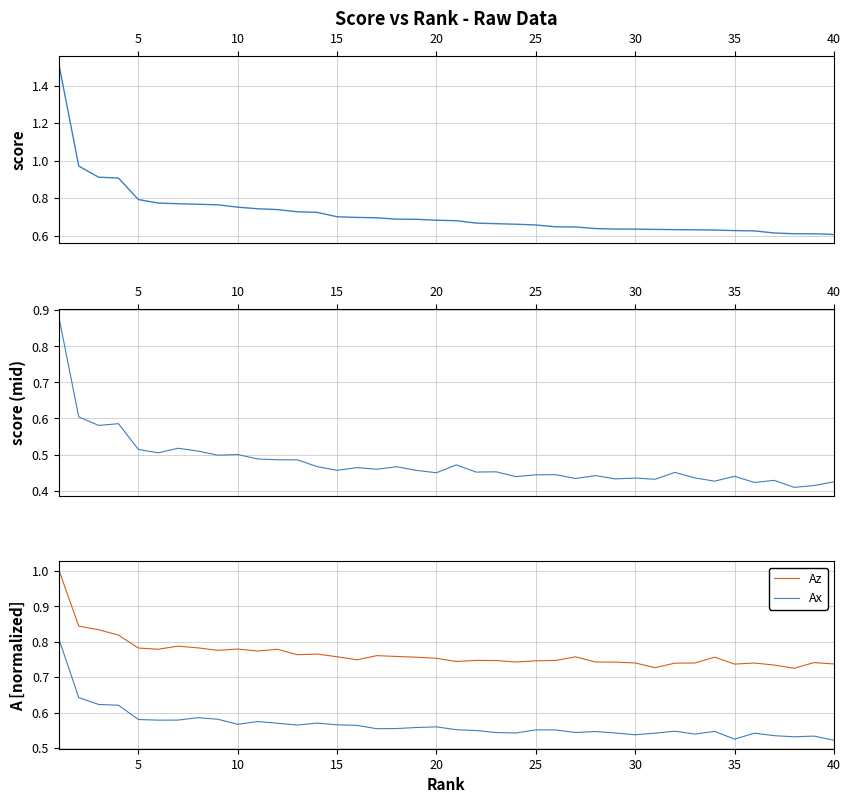

True or false: Az has a value of 0.4 at 5.

False